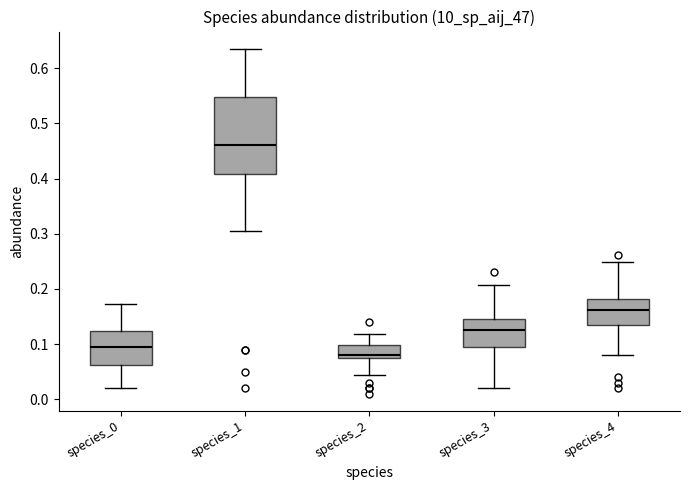

Where does the upper whisker of the box for species_3 end on the y-axis? The values are not printed on the chart, so give them approximately, as read against the axis.

0.21